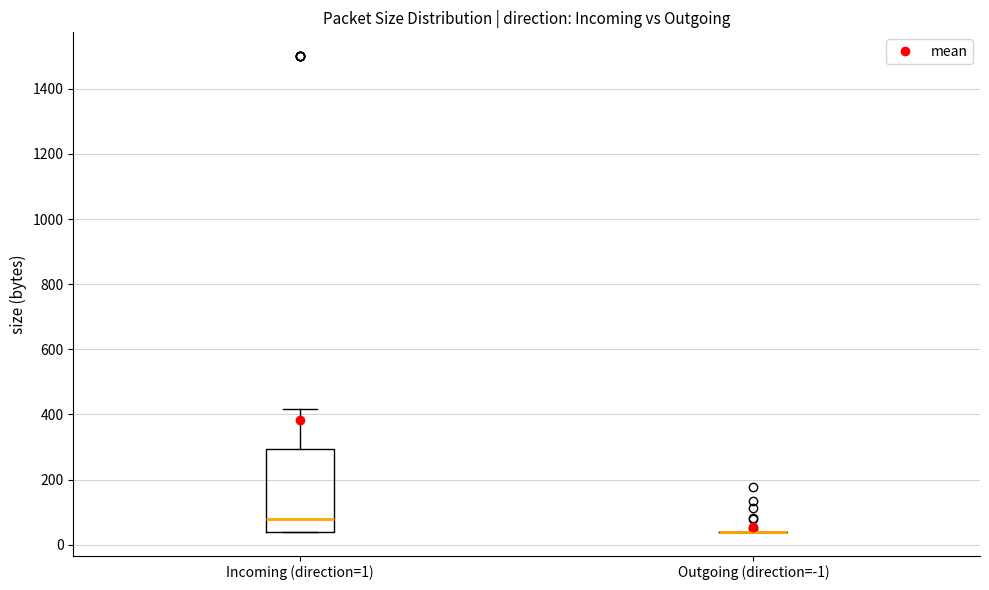

Comparing the boxes themselves (not the whiskers), which one is the tallest?

Incoming (direction=1)